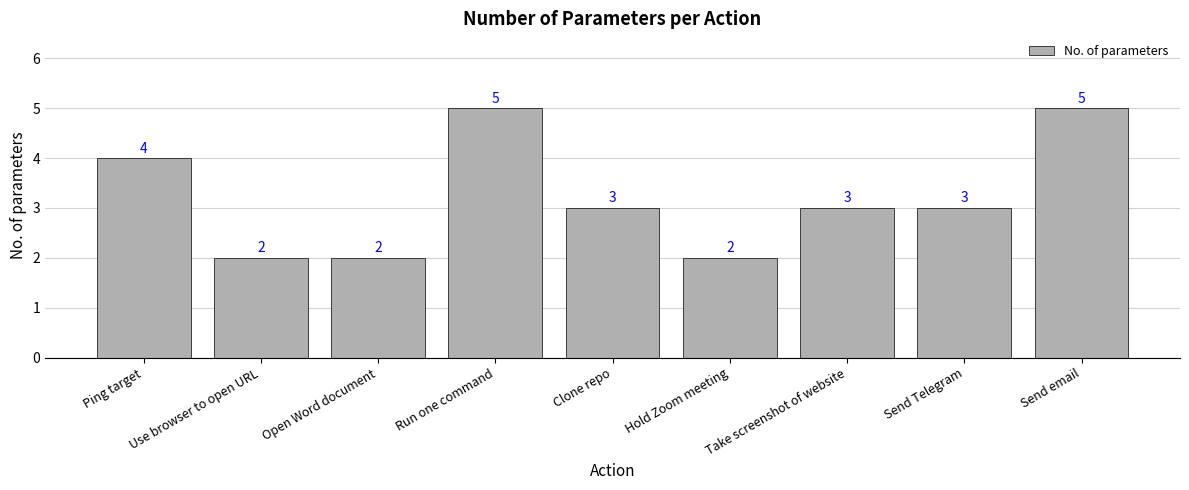

How many data points are less than 3?

3